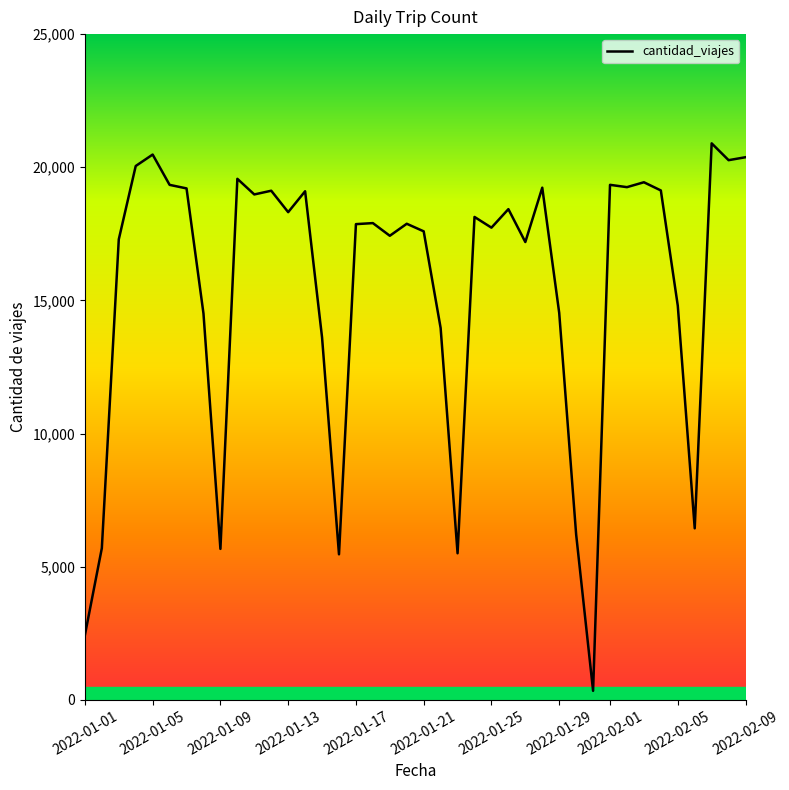

What is the greatest value displayed?

20898